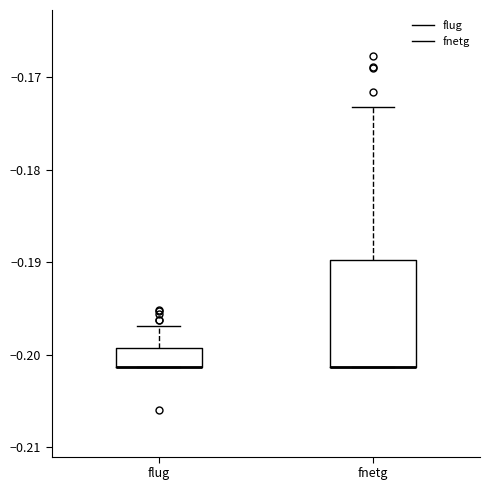

Which box is the tallest, from its lower edge to its upper edge?

fnetg